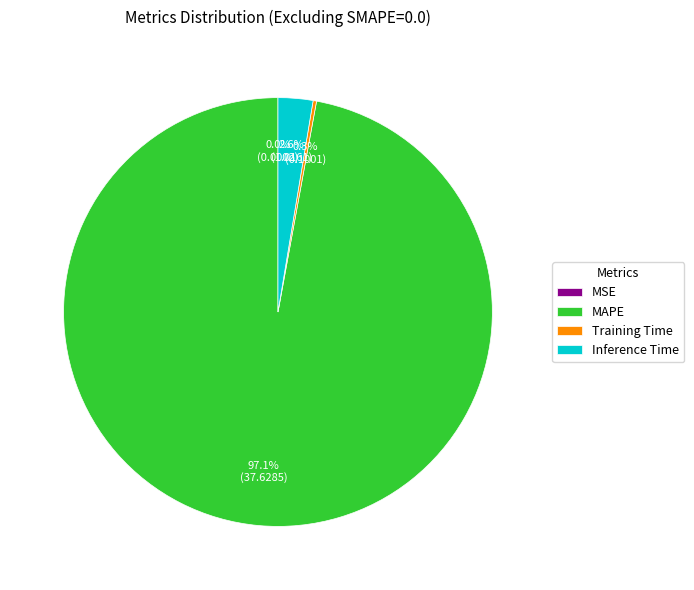

Does Inference Time represent more than half of the total?

No